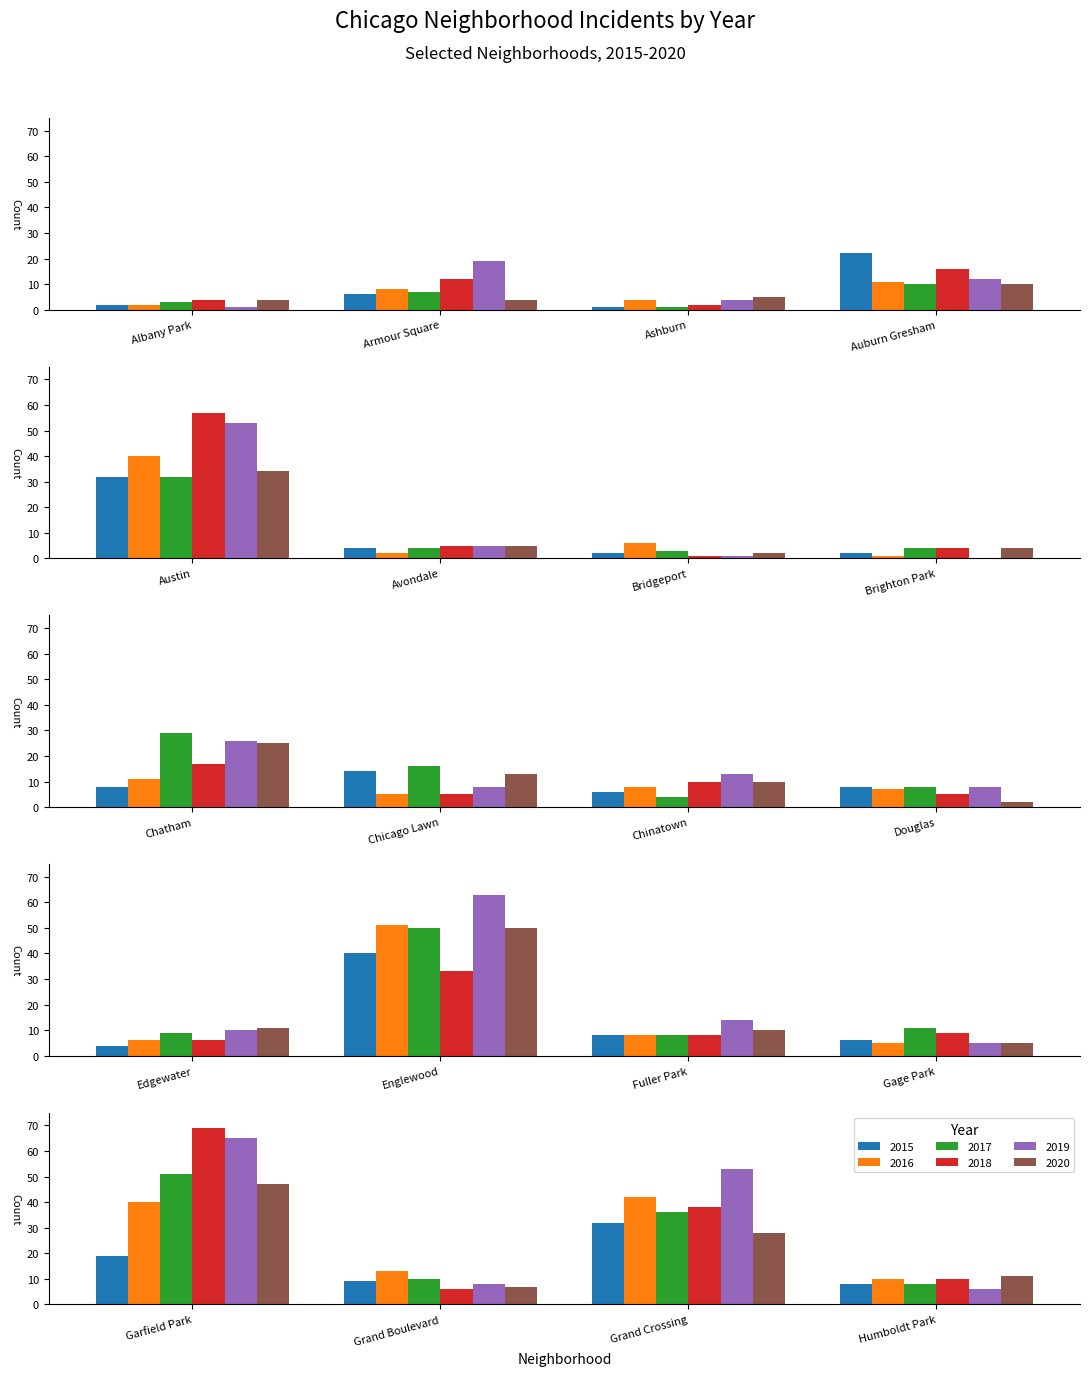

How many data points does each series have?

20